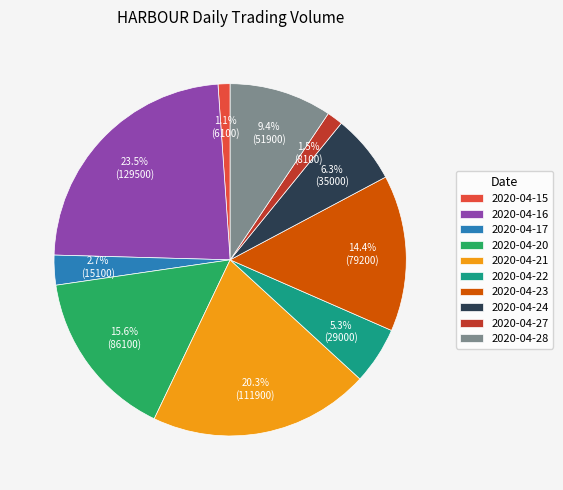

To the nearest percent, what is the average slice percentage?

10%